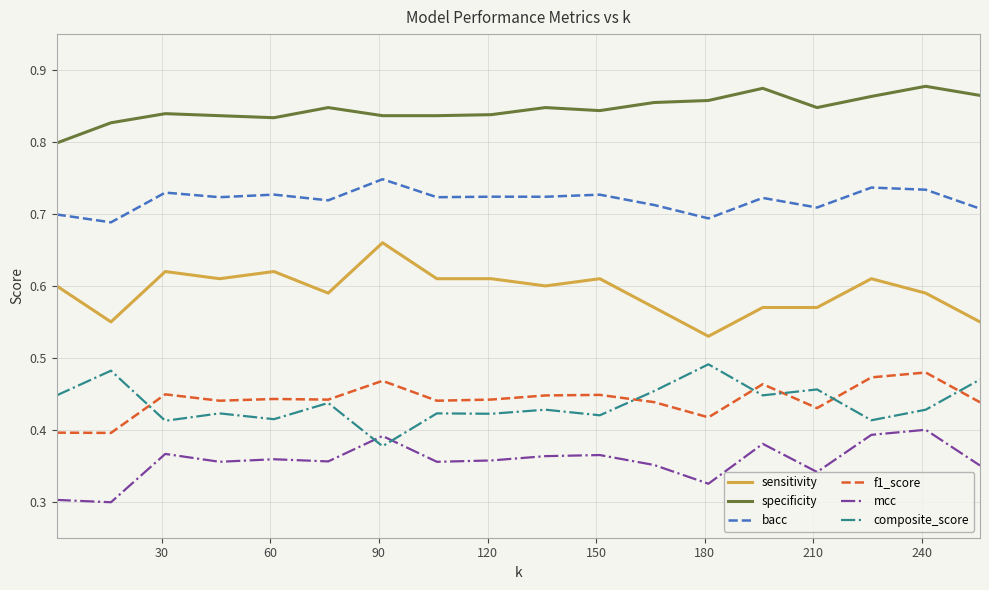

Does the chart have visible grid lines?

Yes